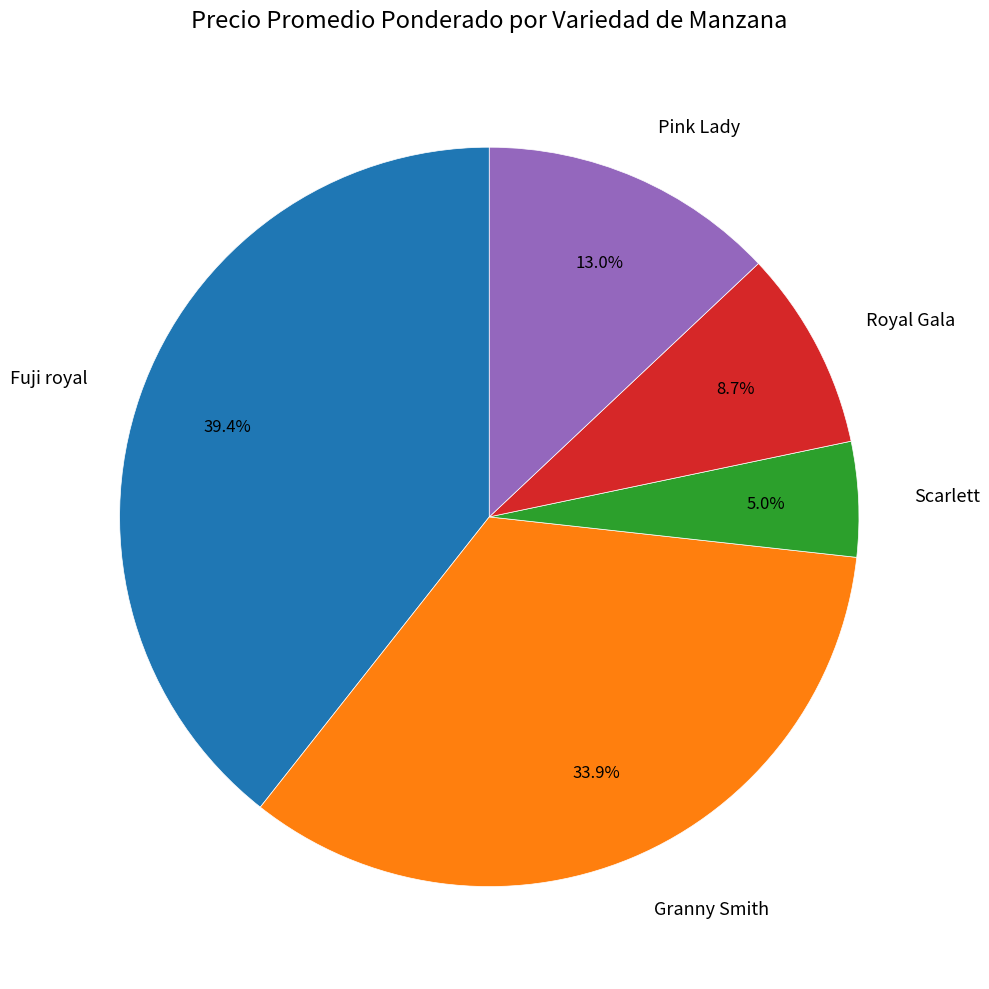

What is the largest slice in the pie chart?

Fuji royal